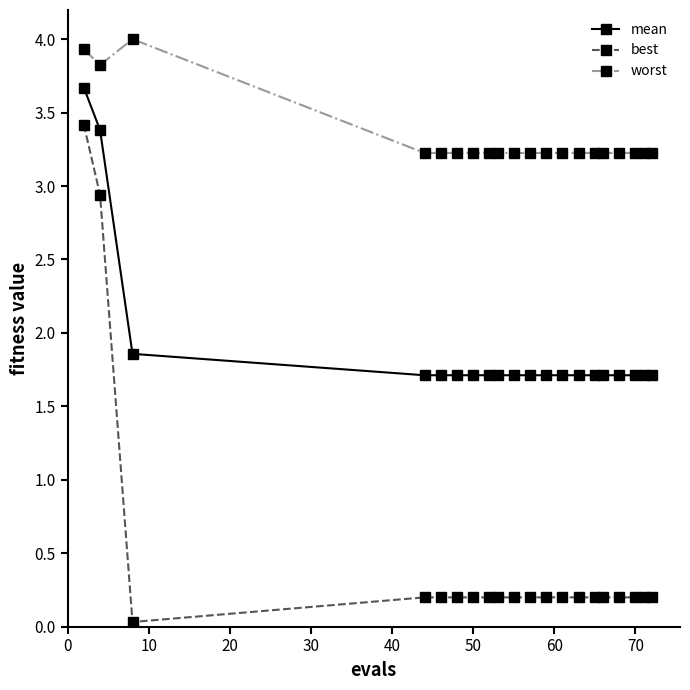

List the series in order of their overall mean, lowest first.

best, mean, worst